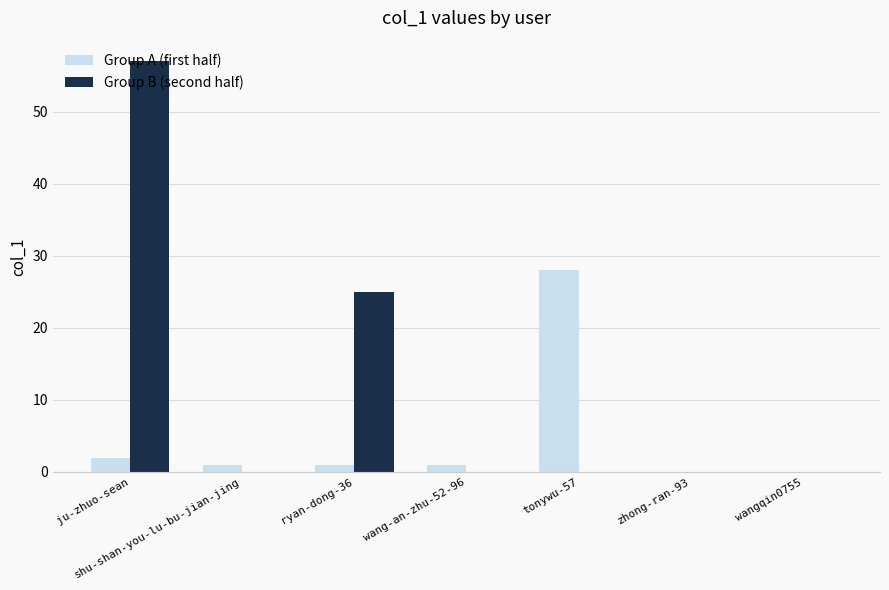

Between ryan-dong-36 and tonywu-57, which series saw the biggest shift?

Group A (first half)